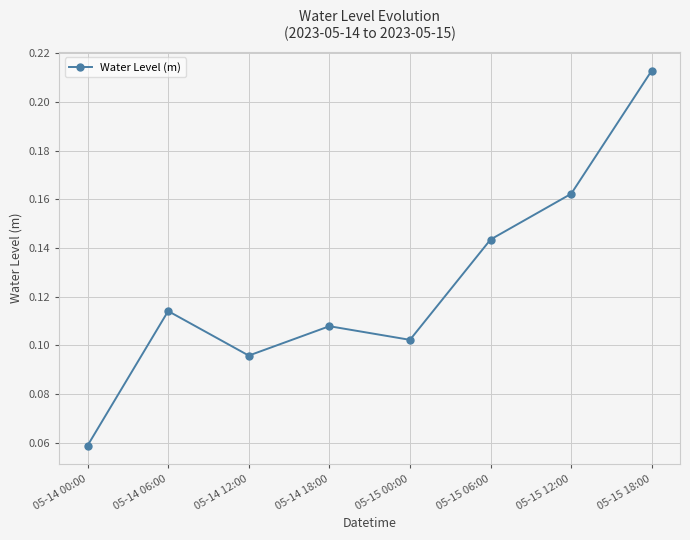

Count the values in the range 0 to 1.

8